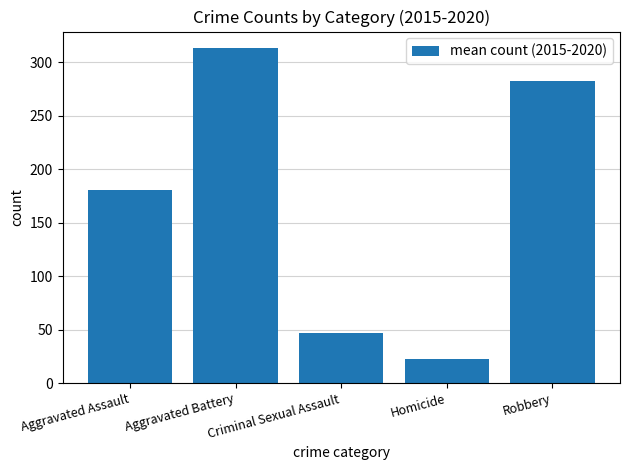

At which category does the chart reach its peak across all series?

Aggravated Battery